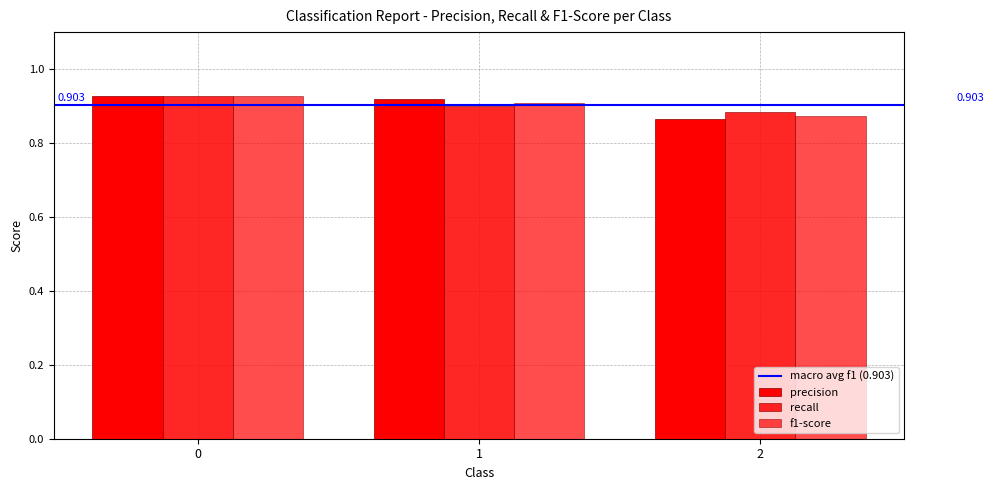

What is the maximum value for f1-score?

0.9